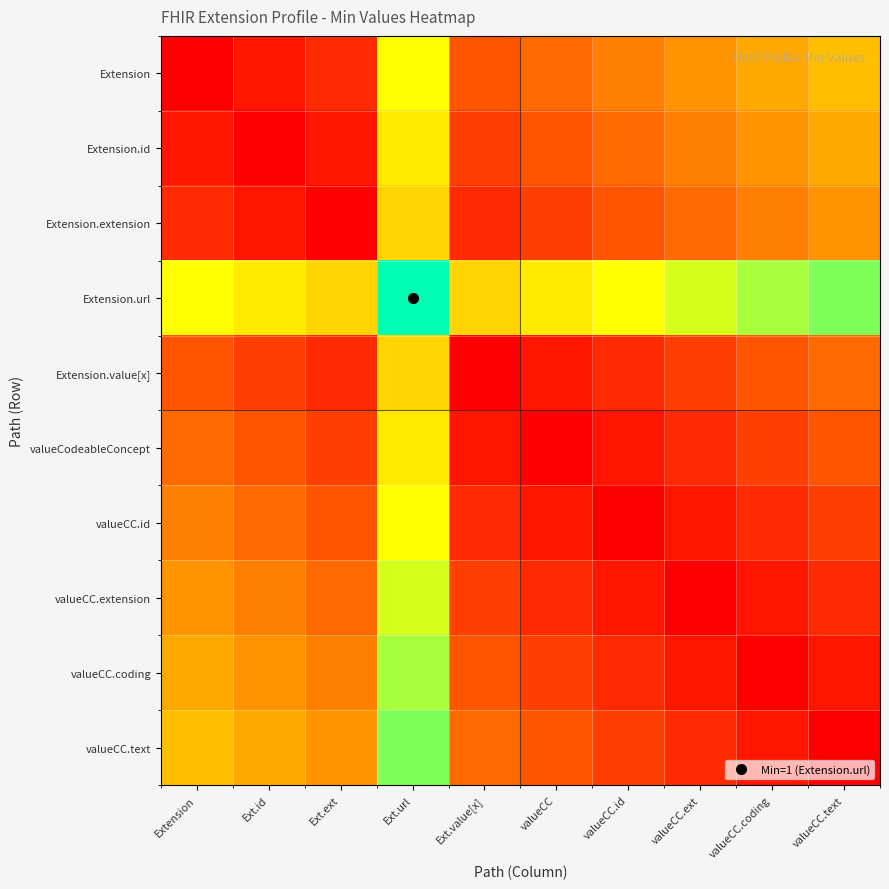

What is the total value across all series at valueCC.coding?

2.6